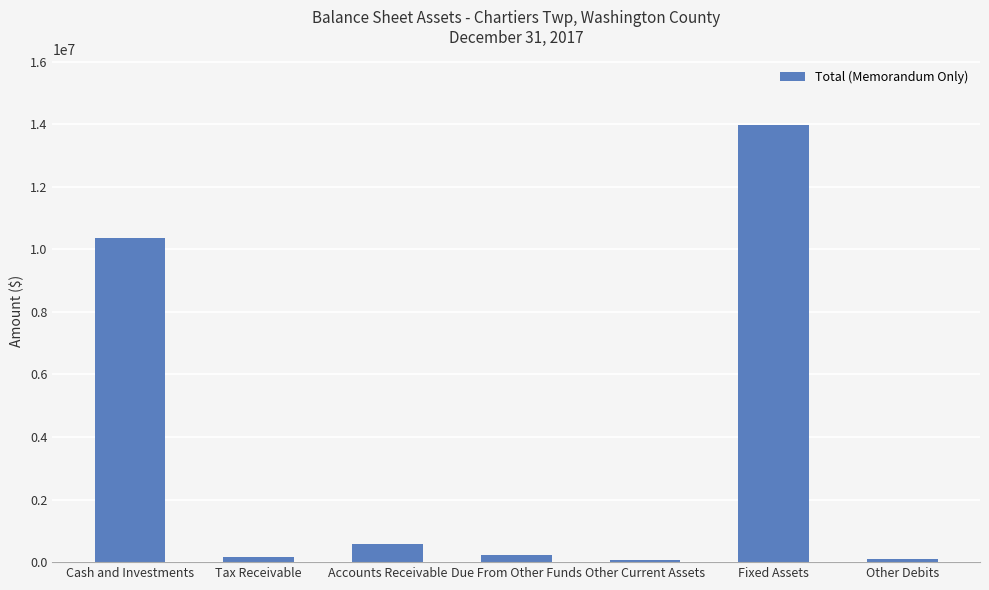

The chart shows a value of 241475 at Due From Other Funds. True or false?

True